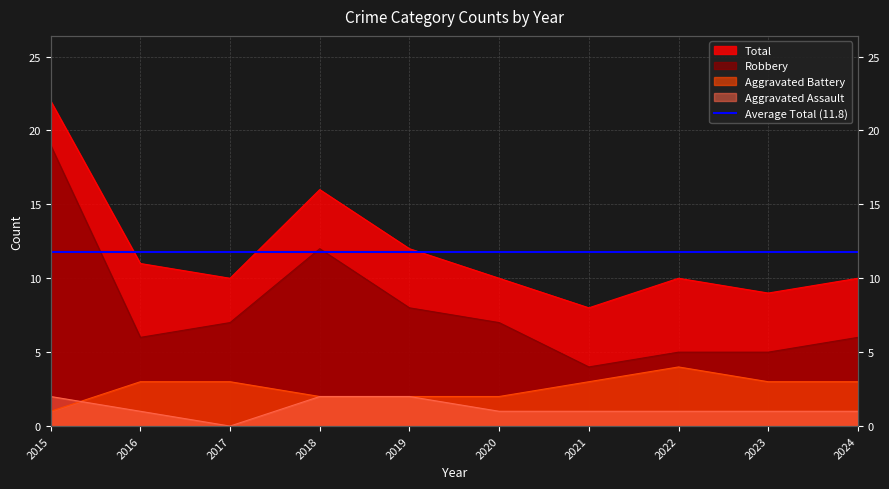

At which label does Aggravated Battery reach its minimum?

2015